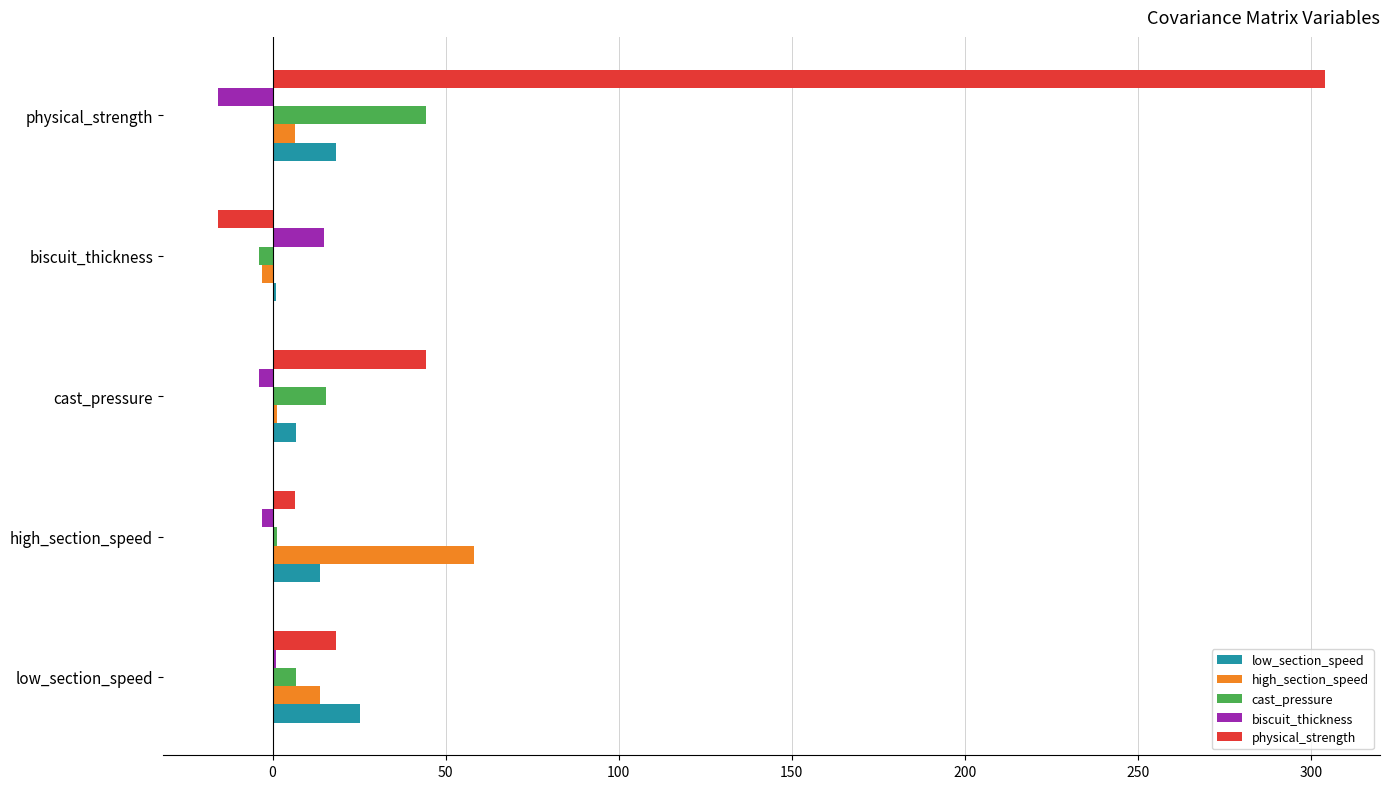

The value of physical_strength at low_section_speed is 18.3. True or false?

True